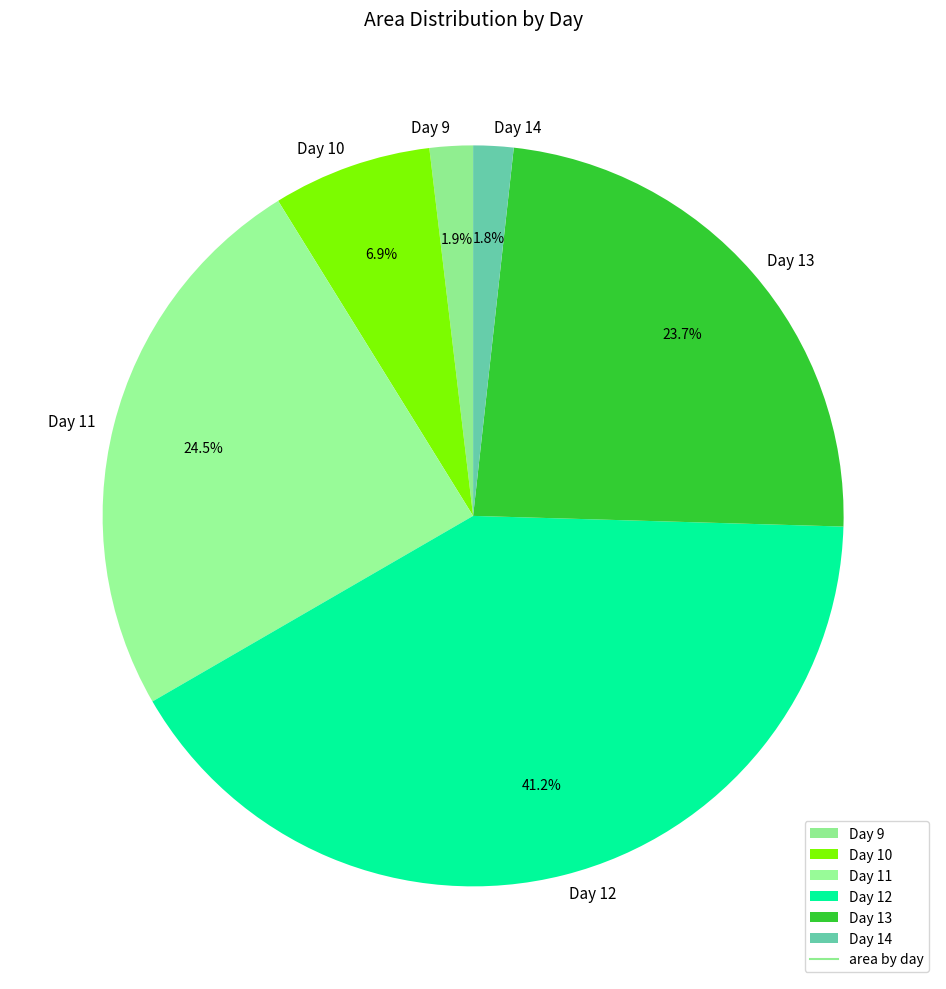

To the nearest percent, what is the difference between the largest and smallest slice percentages?

39%